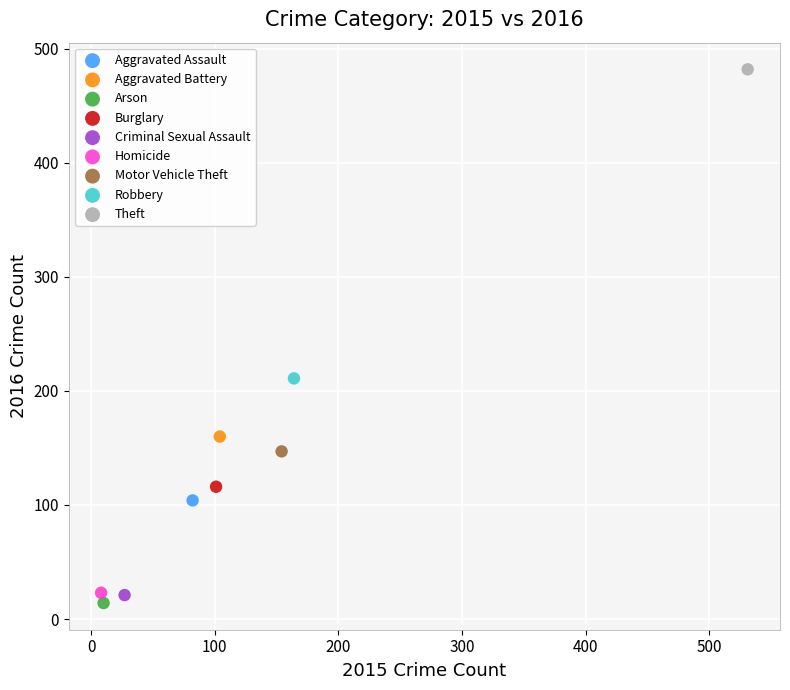

What are all the series names shown in the legend?

Aggravated Assault, Aggravated Battery, Arson, Burglary, Criminal Sexual Assault, Homicide, Motor Vehicle Theft, Robbery, Theft